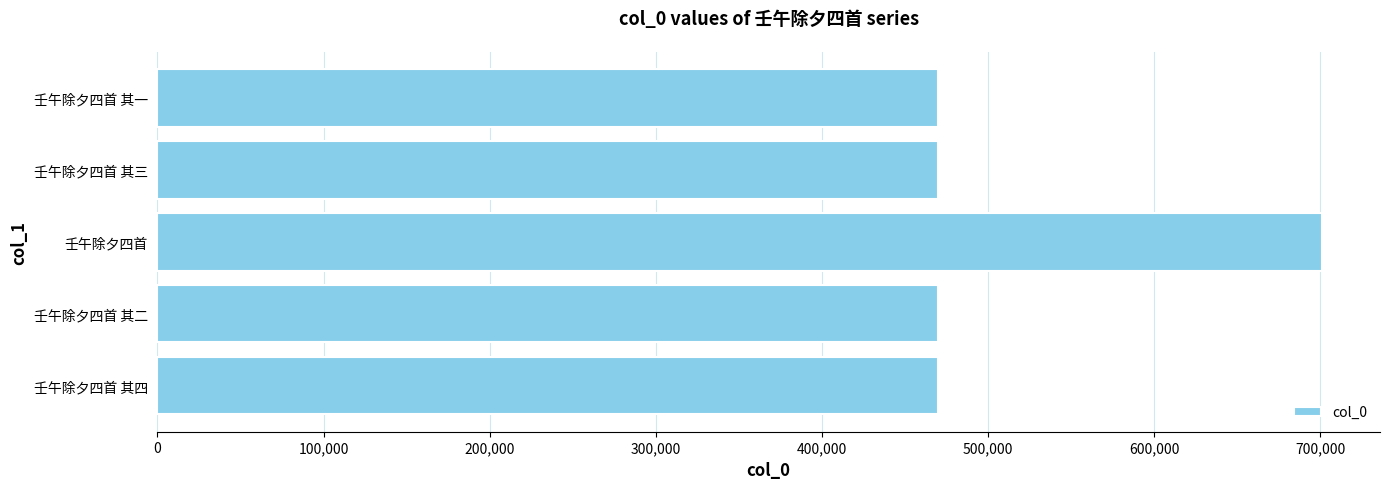

Between 壬午除夕四首 and 壬午除夕四首 其一, which is larger?

壬午除夕四首